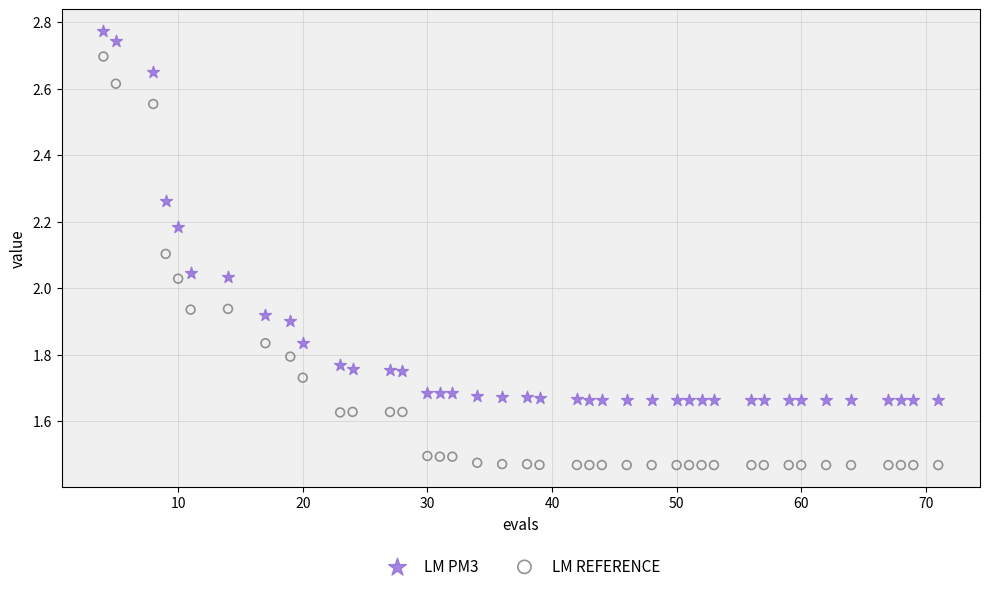

Which series contains the lowest Y value?

LM REFERENCE